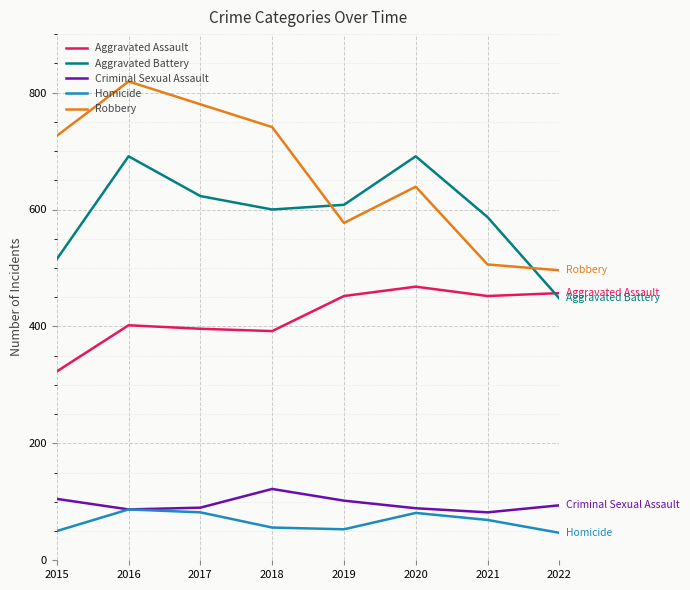

What is the spread (max minus min) of values at 2022?

449